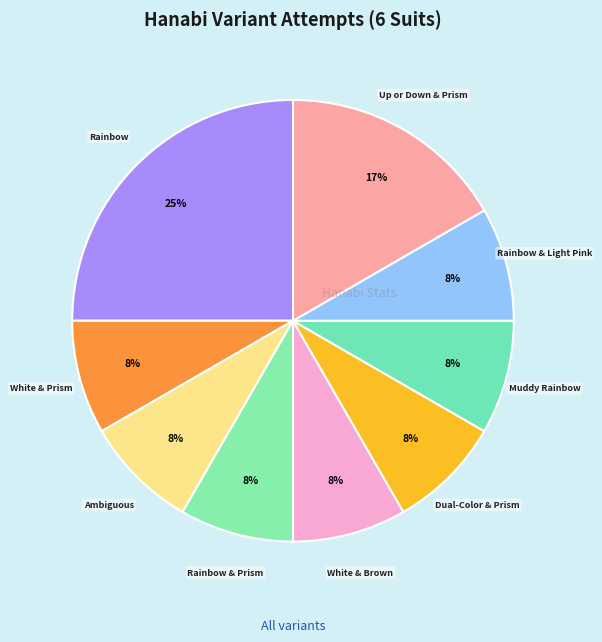

Which category has the biggest portion of the pie?

Rainbow (6 Suits)